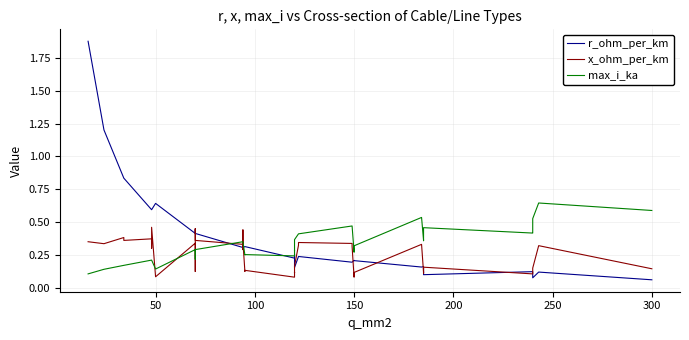

How many times do r_ohm_per_km and max_i_ka cross each other?

3